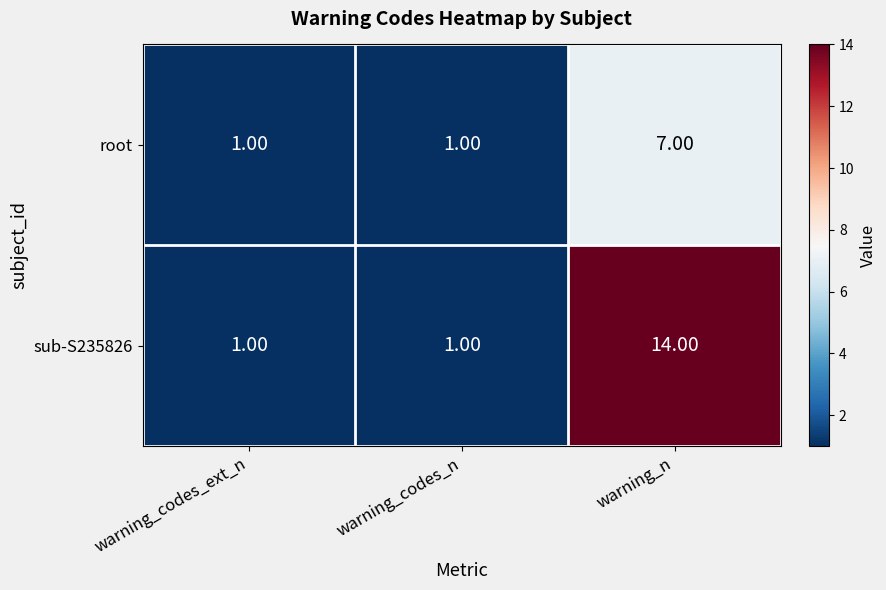

At which category is the sum across all series the highest?

warning_n